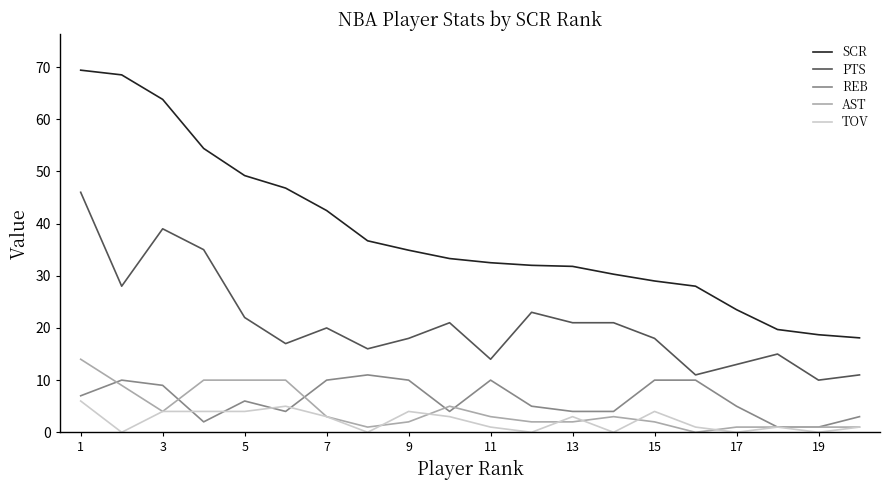

Which series has the largest total across all categories?

SCR